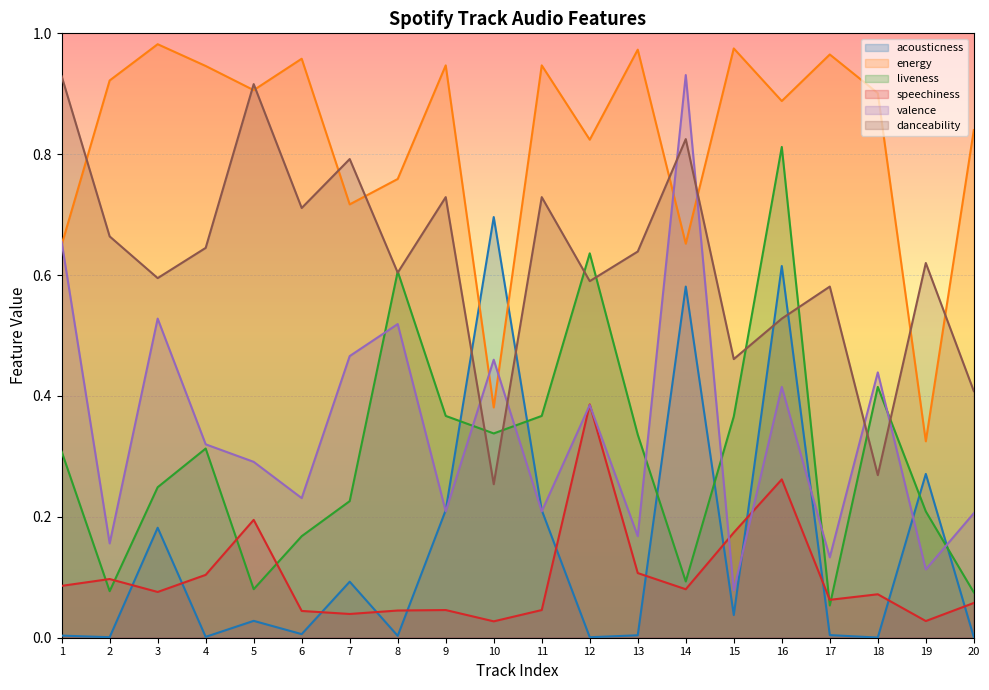

Rank the categories by speechiness value from highest to lowest.

12, 16, 5, 15, 13, 4, 2, 1, 14, 3, 18, 17, 20, 9, 11, 8, 6, 7, 19, 10